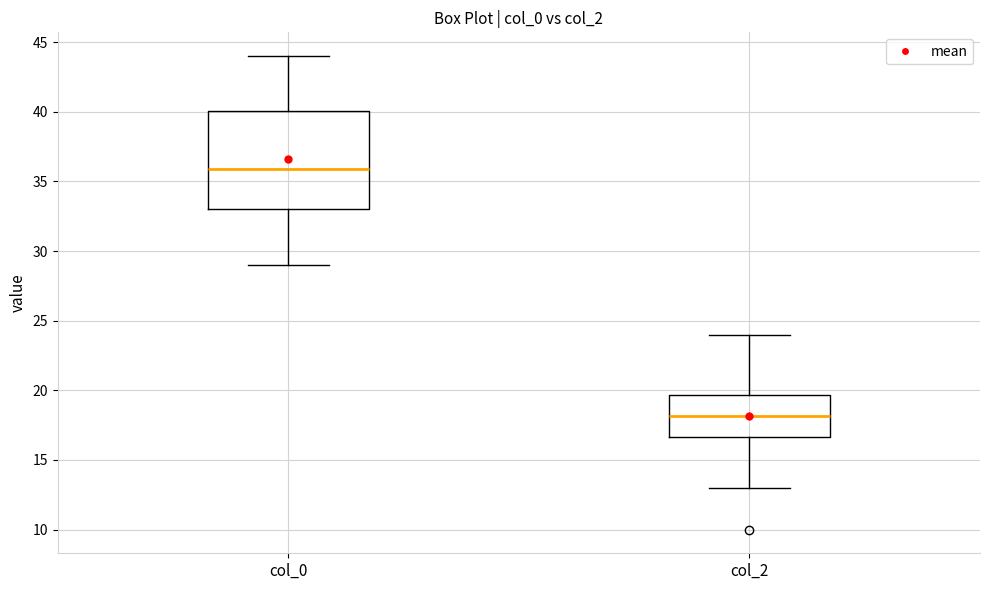

Where is the lower edge of the box for col_2 on the y-axis? The values are not printed on the chart, so give them approximately, as read against the axis.

16.5